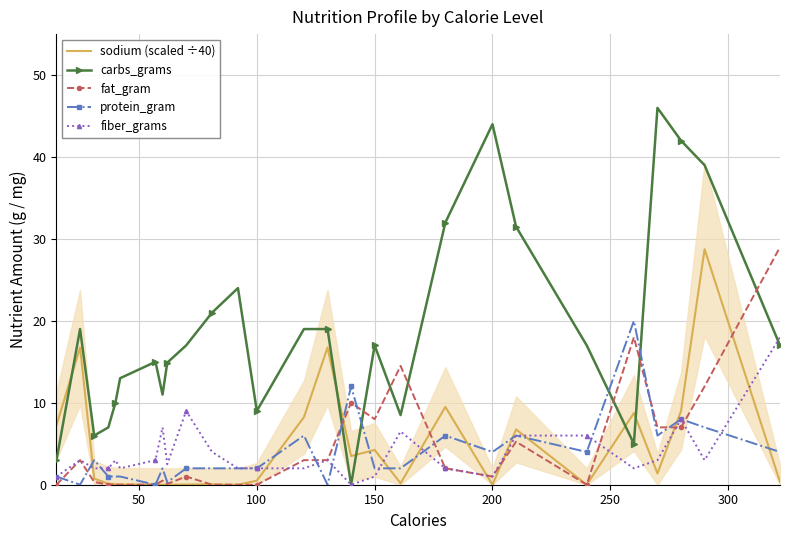

How many interior local peaks does the protein_gram series have?

8